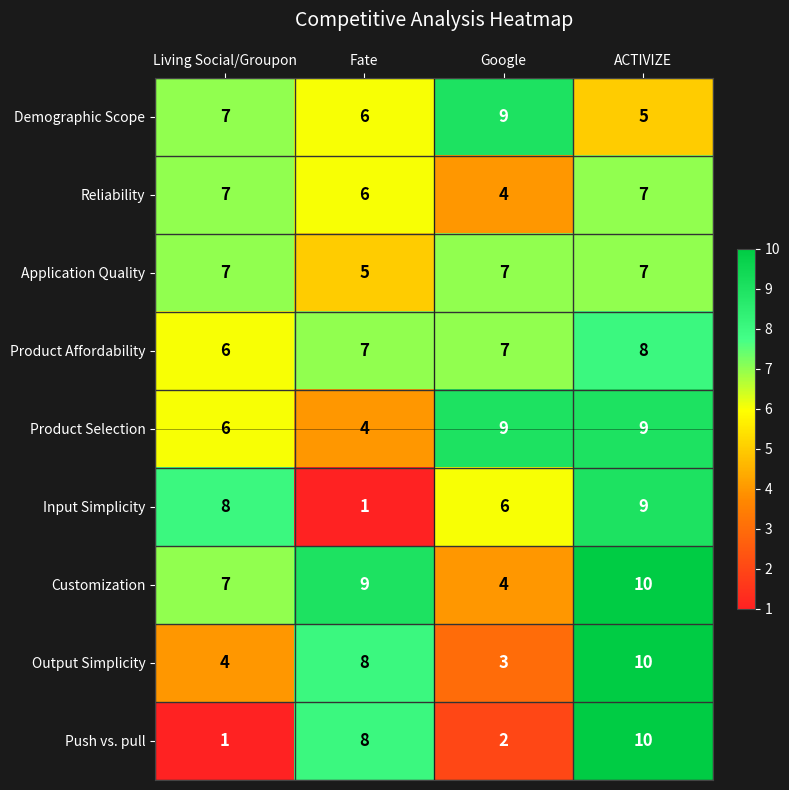

What is the total value across all series at ACTIVIZE?

75